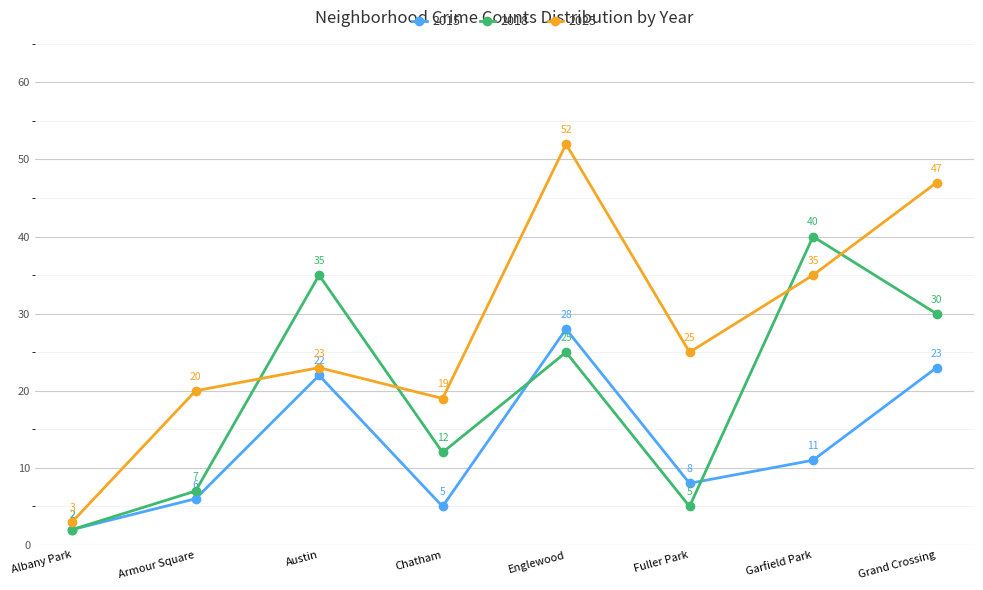

In 2018, how many points are higher than both neighbors (excluding endpoints)?

3